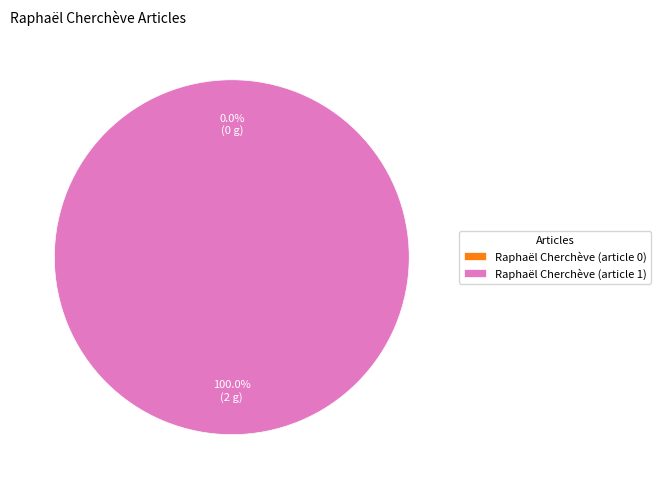

How many slices are in this pie chart?

2